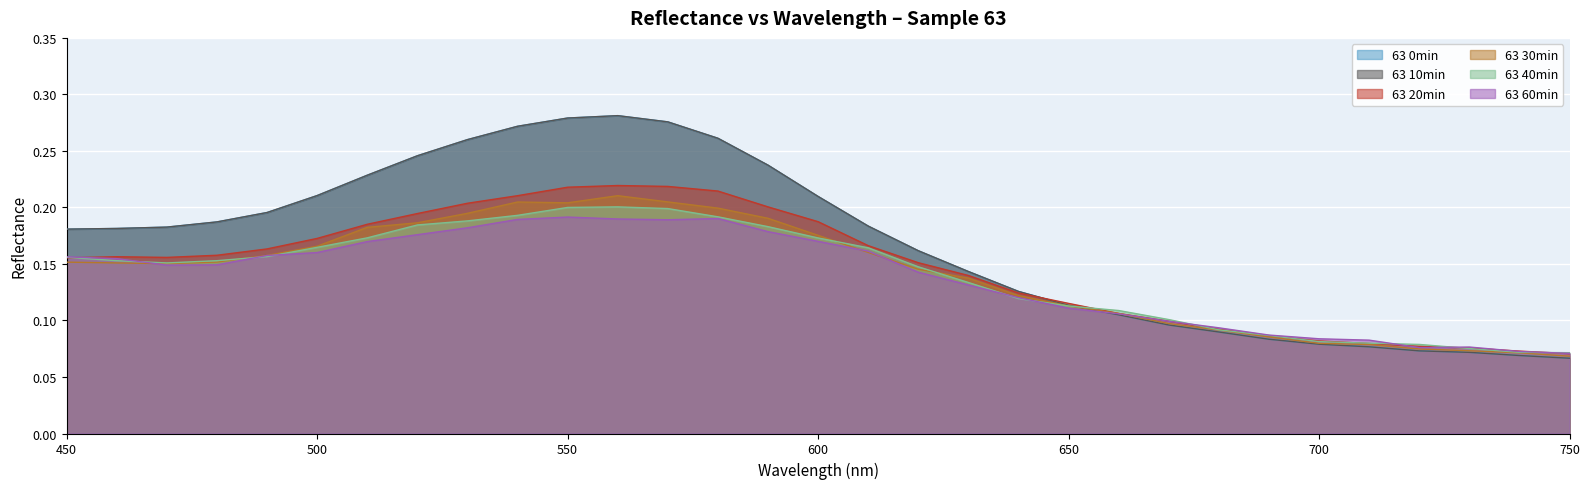

What is the minimum value for 63 60min?

0.1